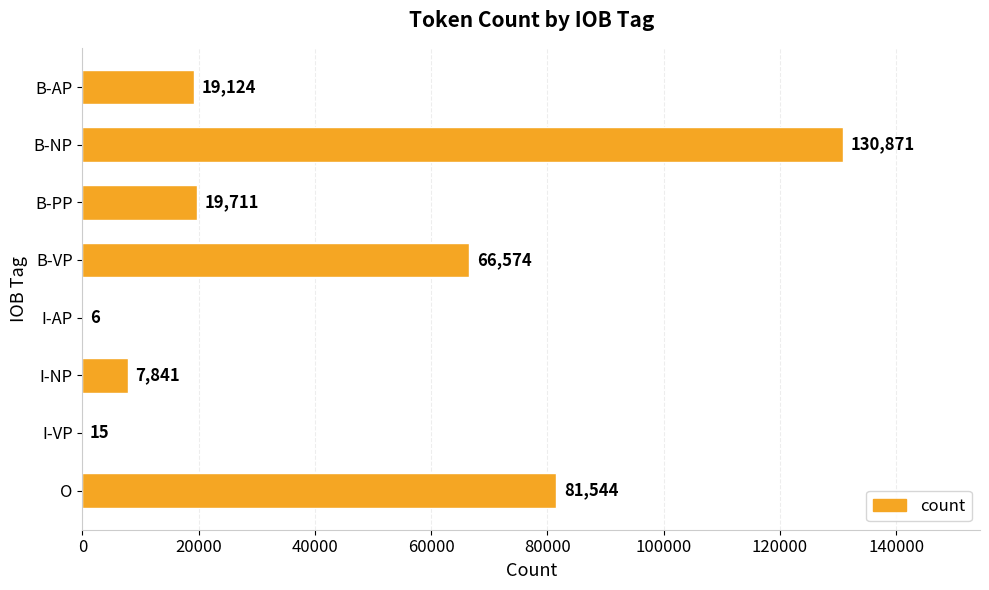

At which category does the chart reach its peak across all series?

B-NP